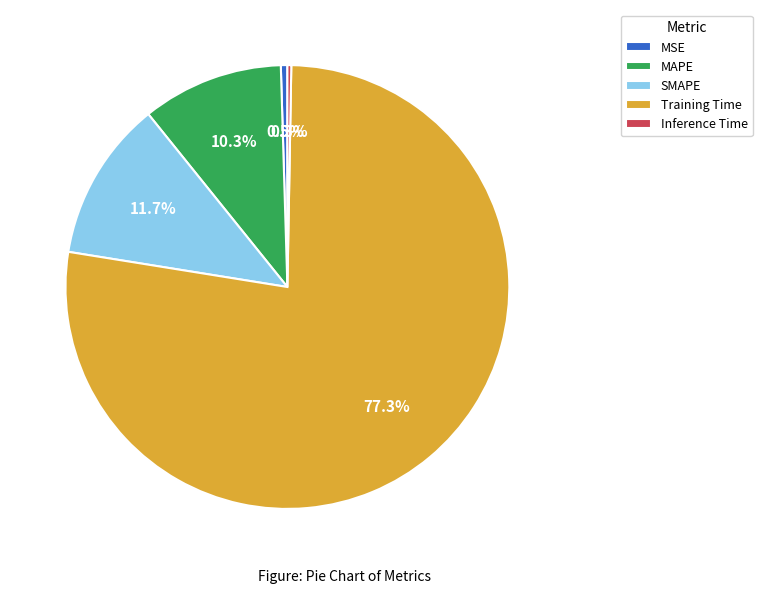

Is it true that Inference Time is 0% of the pie?

True